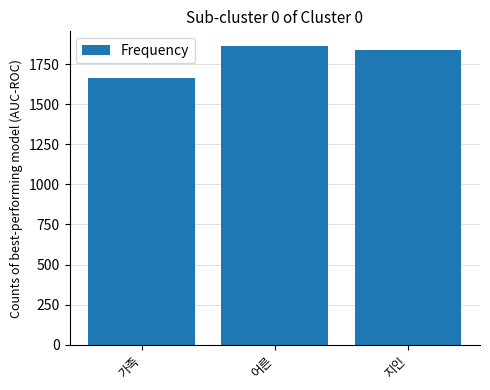

What is the difference between the values at 어른 and 가족?

195